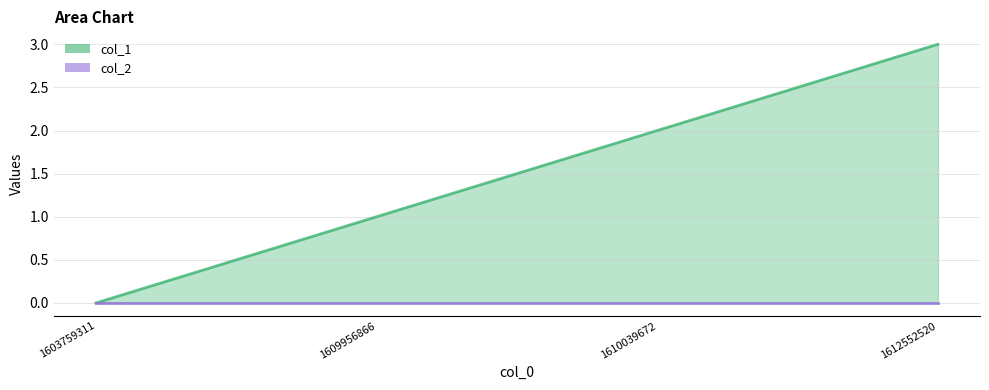

What is the average value?

2